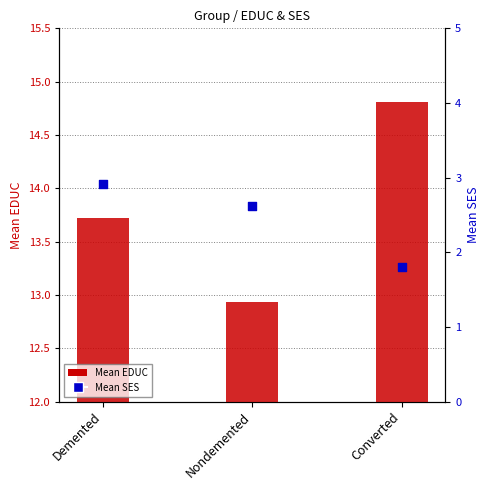

What are all the series names shown in the legend?

Mean EDUC, Mean SES